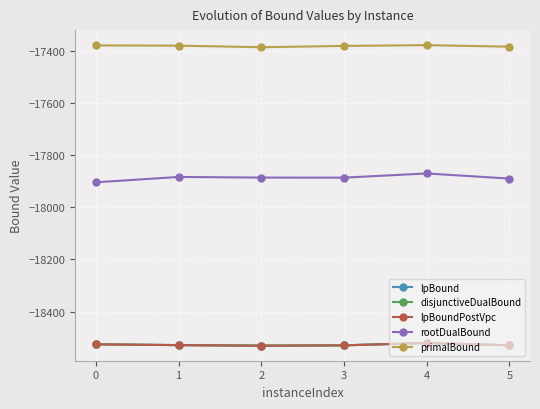

What is the spread (max minus min) of values at 1?

1147.8